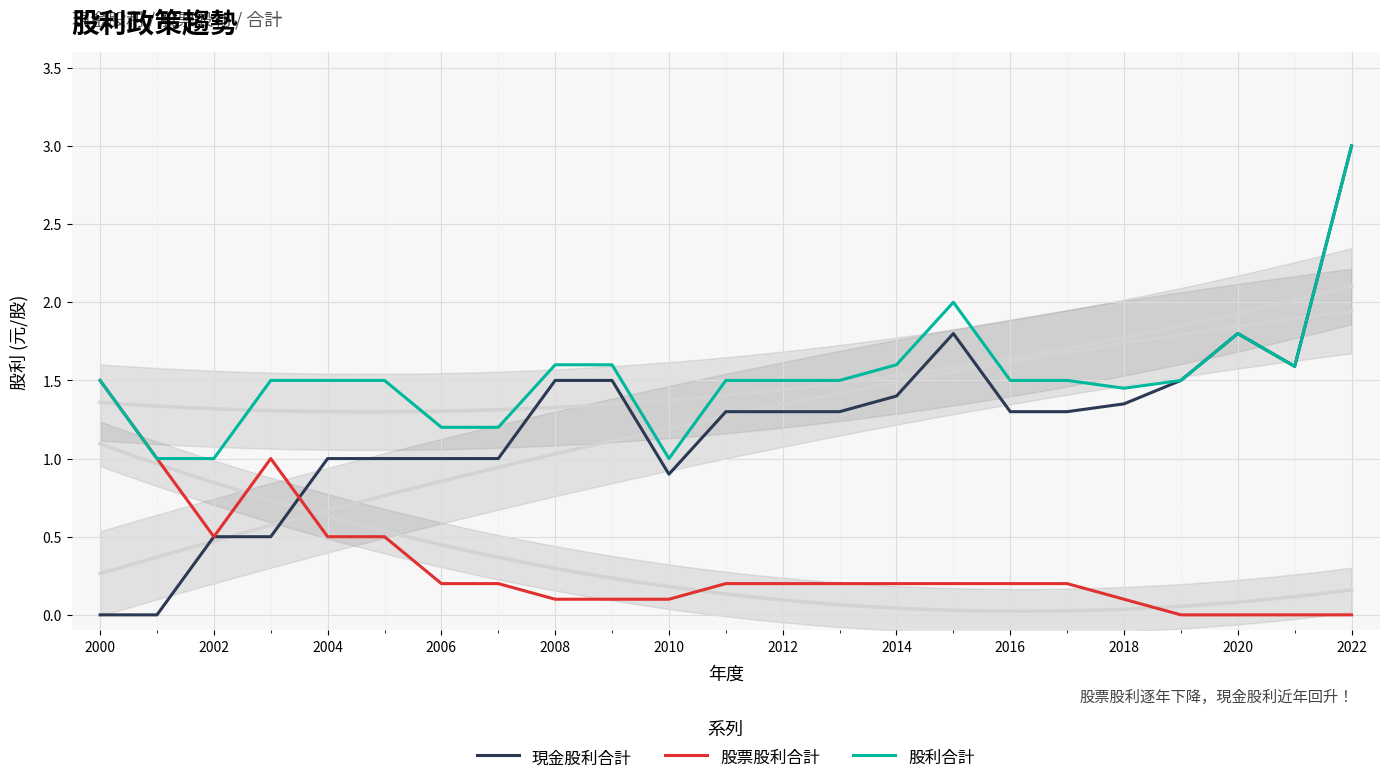

What is the value of the 股票股利合計 point at the 19th from the left?

0.1